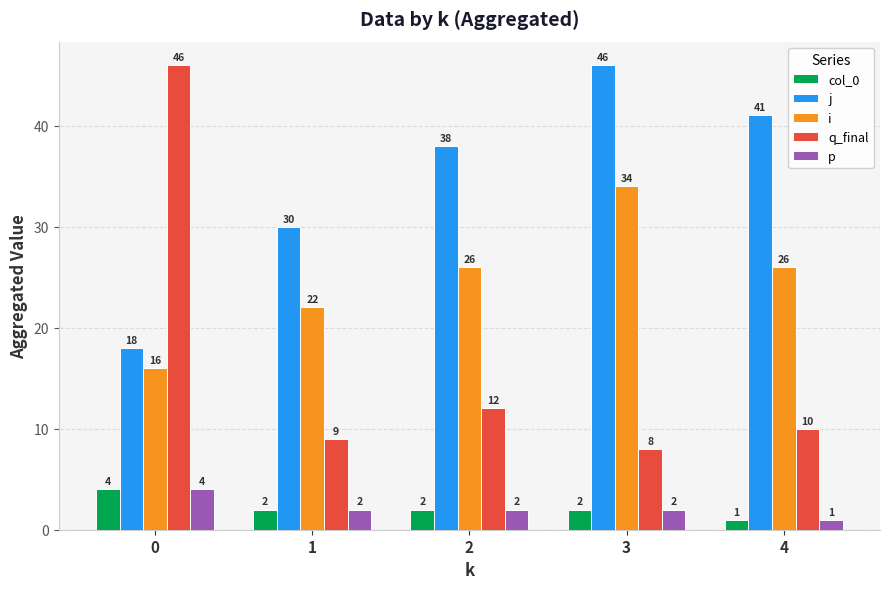

What is the value of the col_0 bar at the 3rd from the left?

2